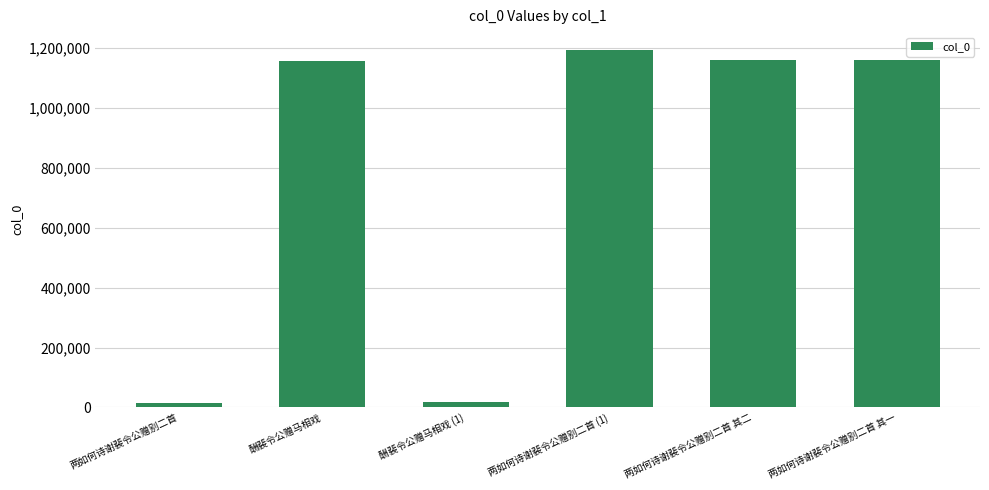

What is the label of the 3rd bar from the right?

两如何诗谢裴令公赠别二首 (1)